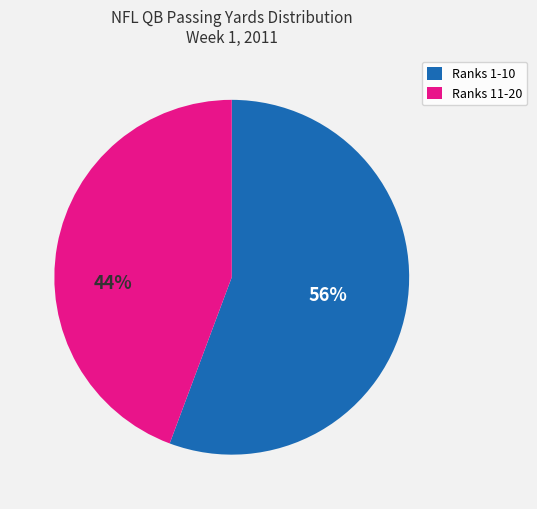

Rank the categories by value from lowest to highest.

Ranks 11-20, Ranks 1-10